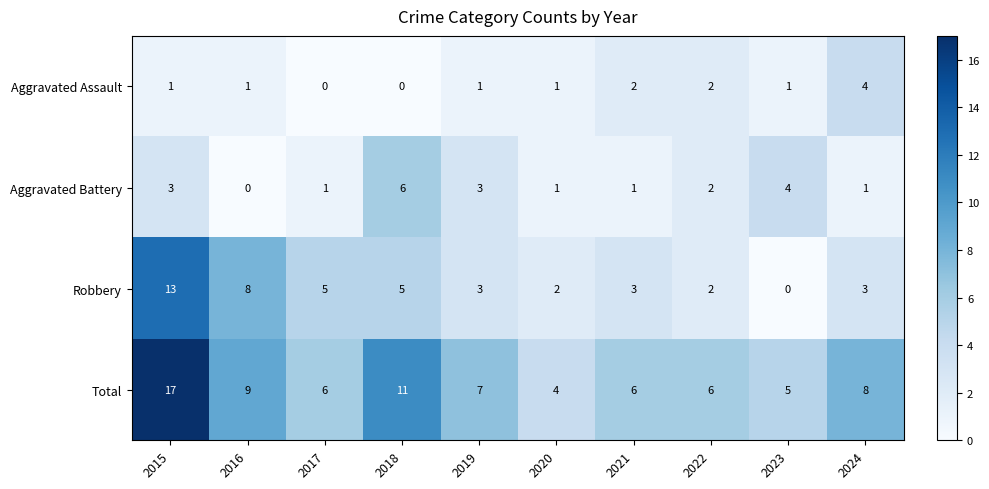

What is the total value across all series at 2016?

18